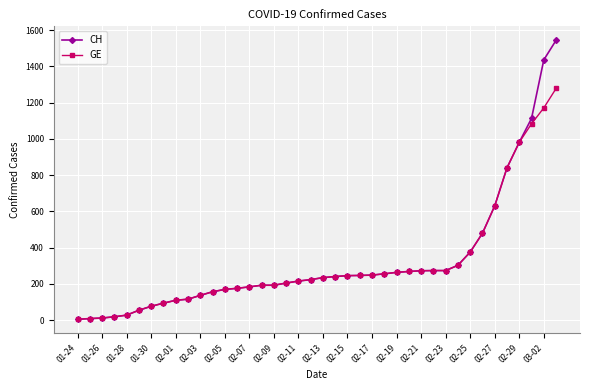

List the series in order of their peak value, lowest first.

GE, CH